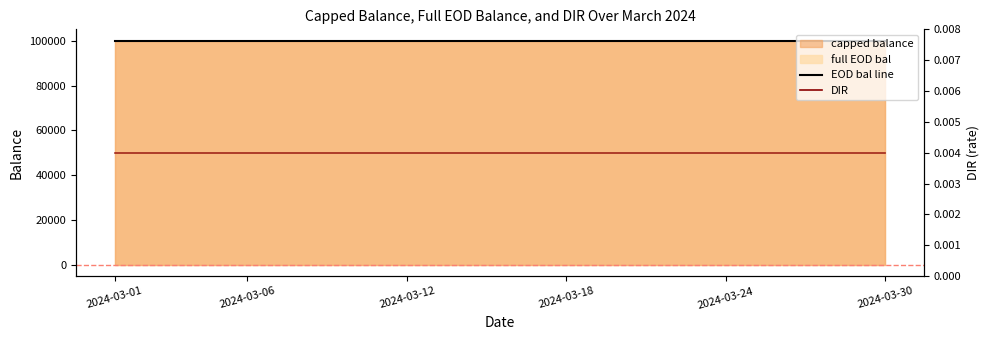

At which label does DIR (line) reach its minimum?

2024-03-01